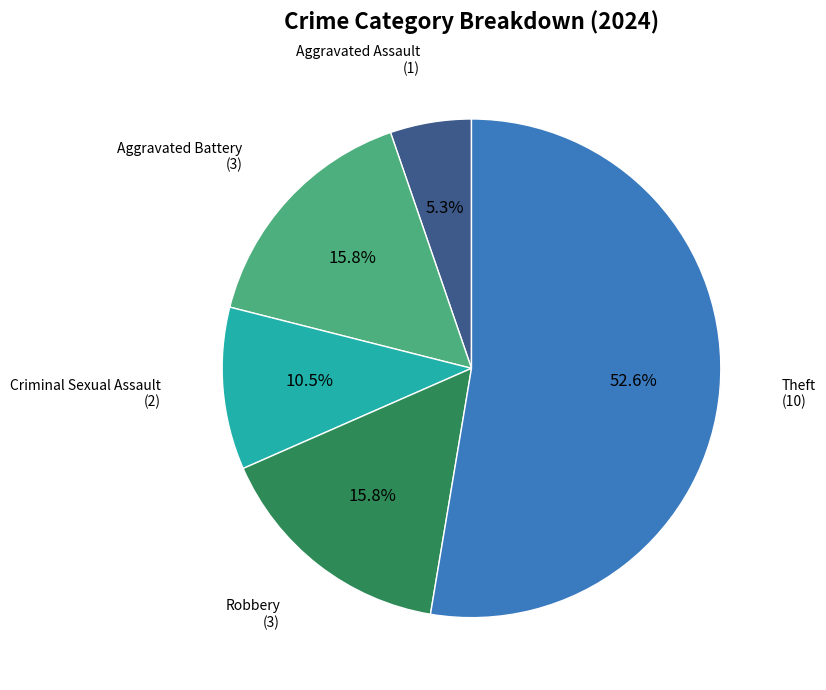

How much of the chart is everything except Criminal Sexual Assault?

89.5%